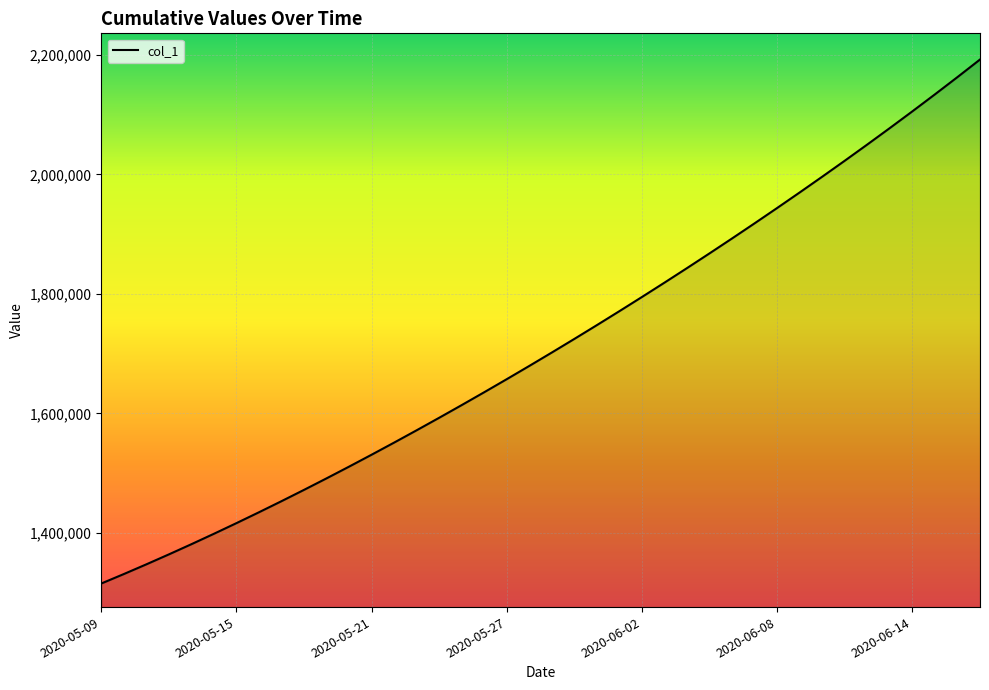

What is the smallest value displayed?

1315099.0